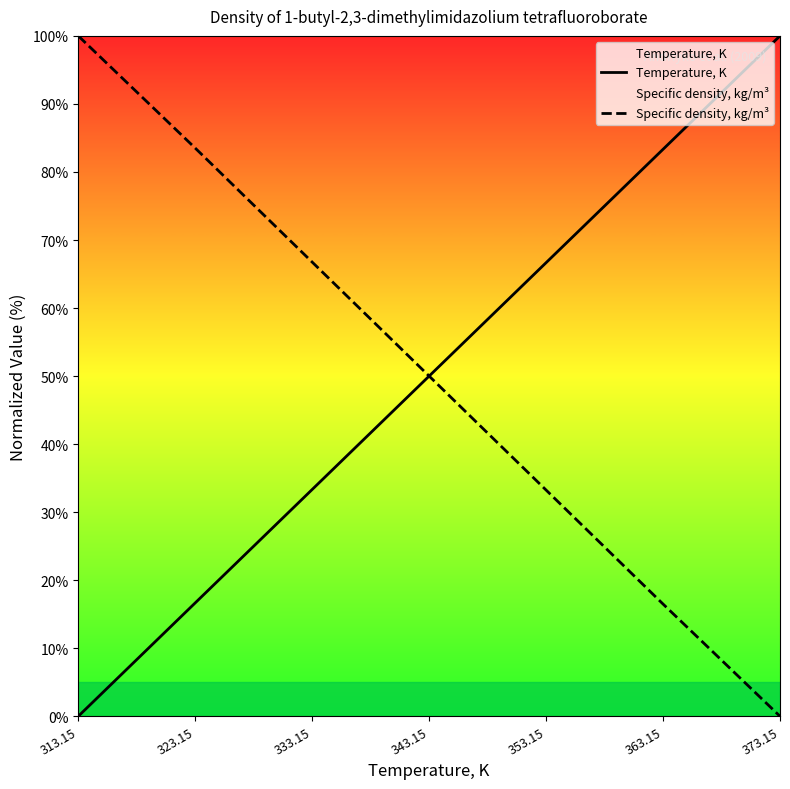

Does the chart display data point markers on the line(s)?

No